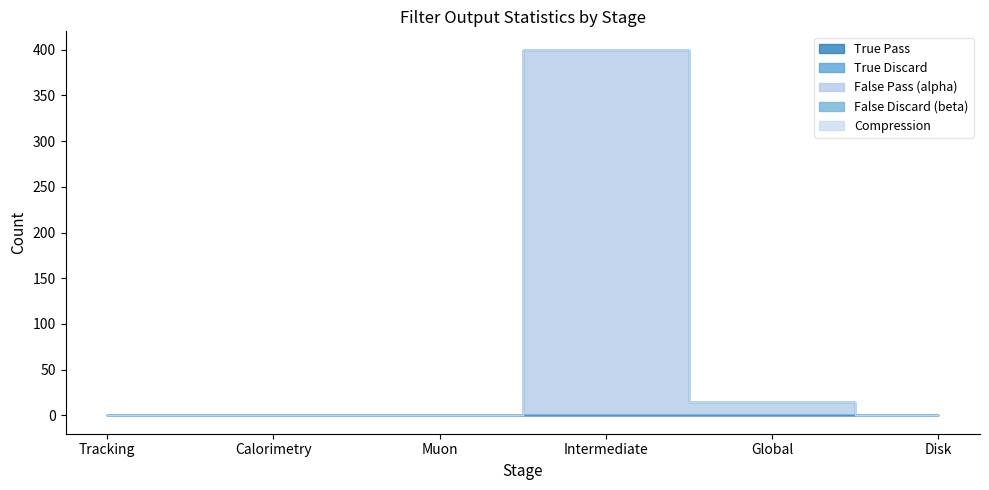

At which category does False Pass (alpha) reach its first local peak?

Intermediate